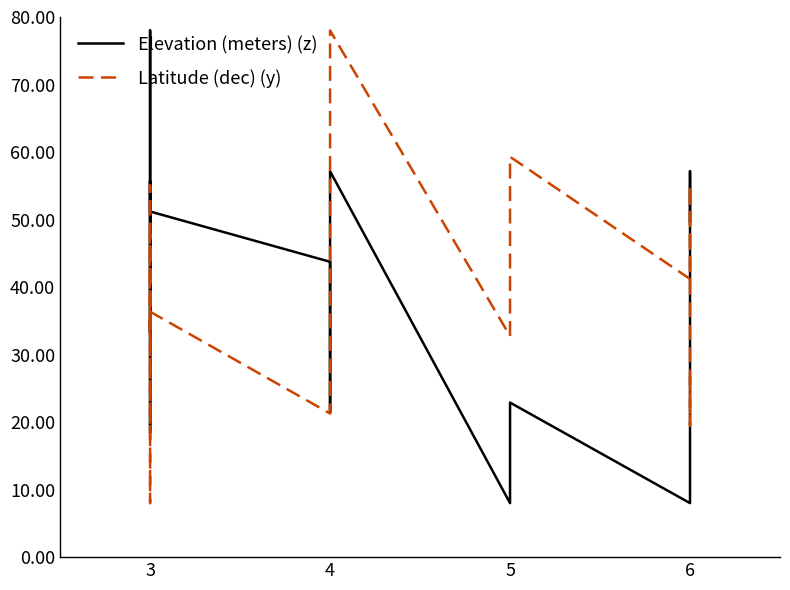

How many values in the Elevation (meters) (z) series are below 34?

7